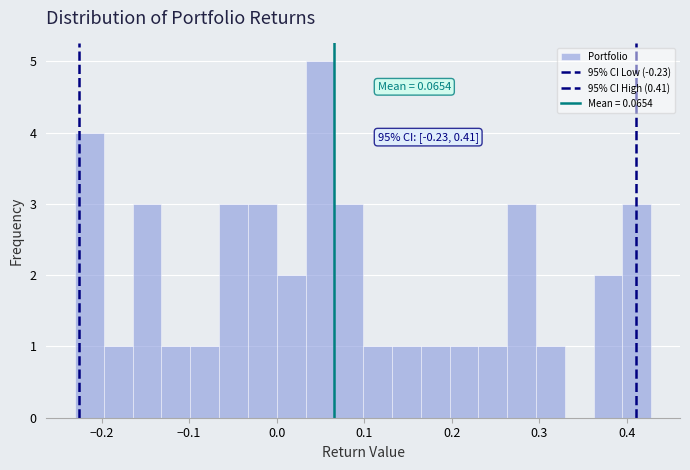

Around what value on the x-axis is the tallest bar? Give the approximate position of its centre, as read against the axis.

0.05